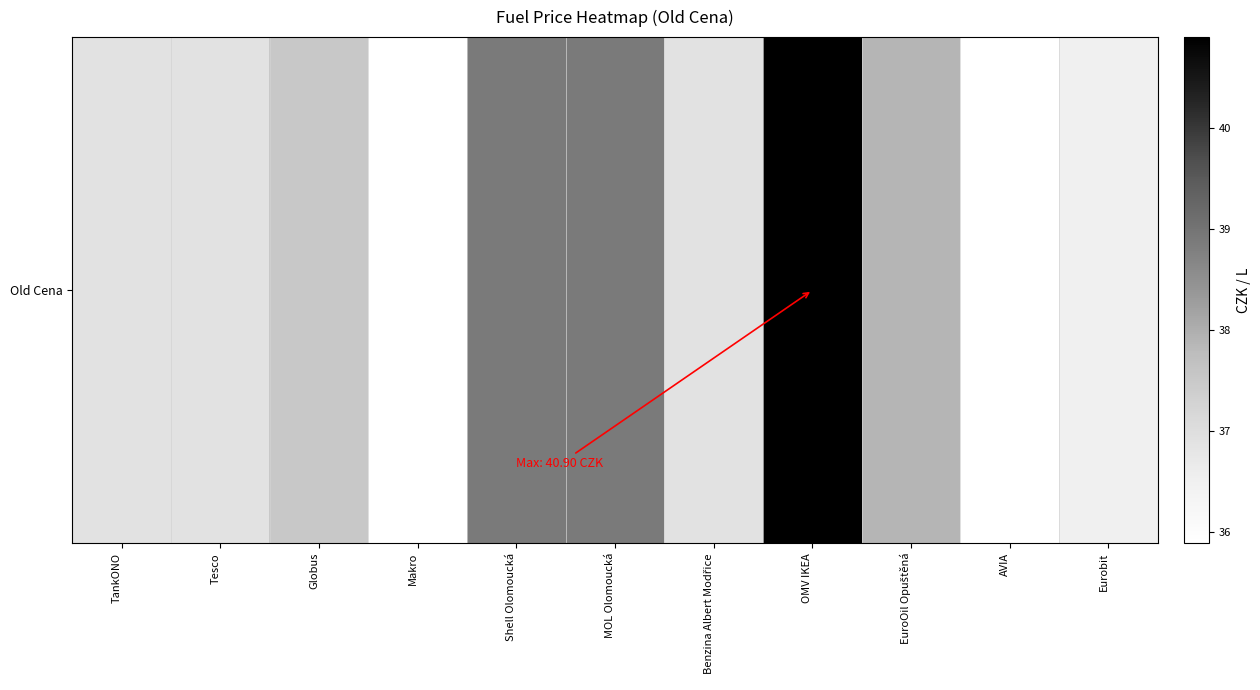

How many distinct data groups are displayed?

1